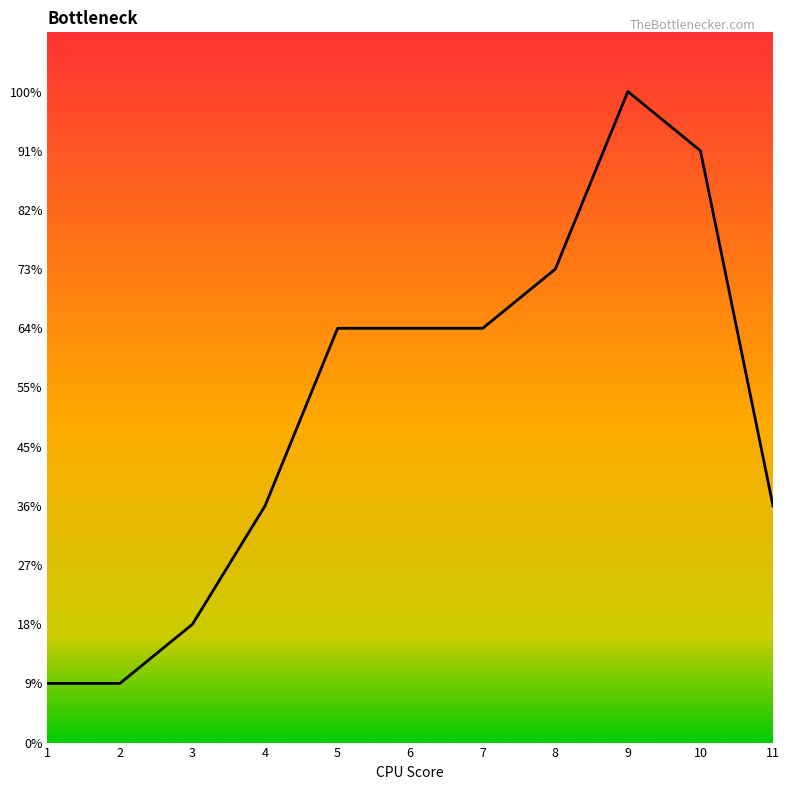

How many points are higher than both their immediate neighbors (excluding endpoints)?

1